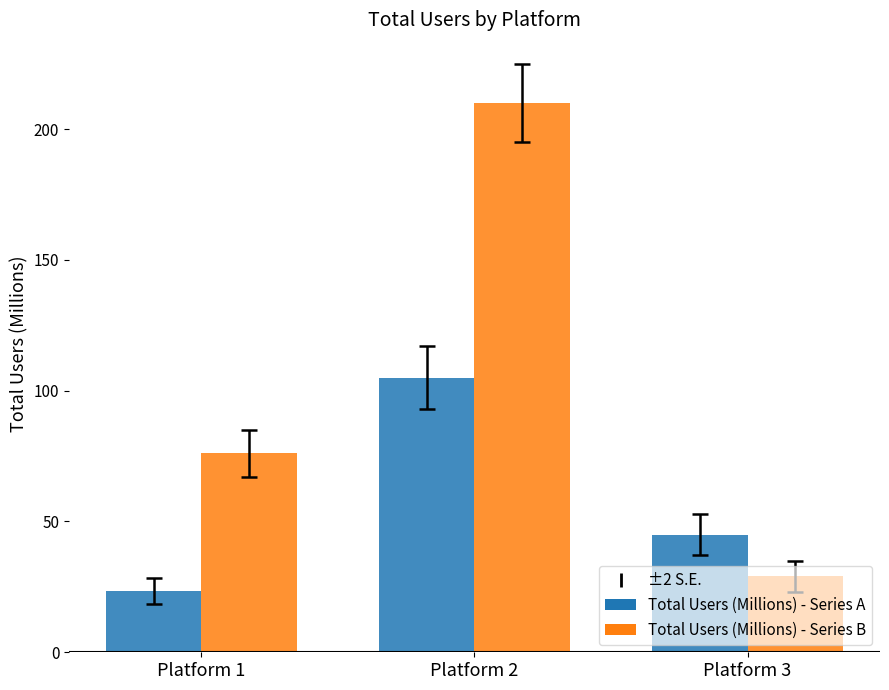

What is the approximate value of Total Users (Millions) - Series B at Platform 1?

76.0